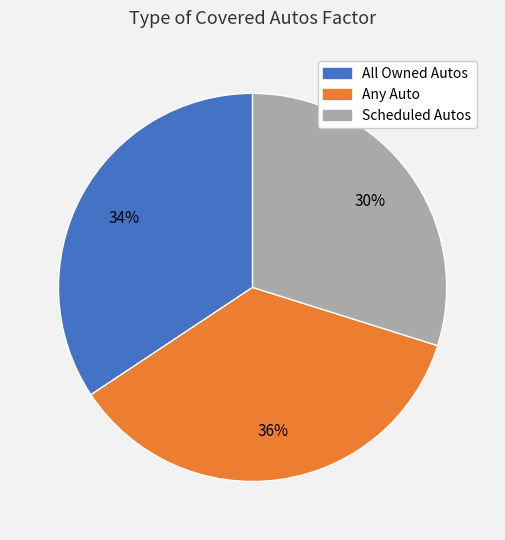

How many slices are in this pie chart?

3